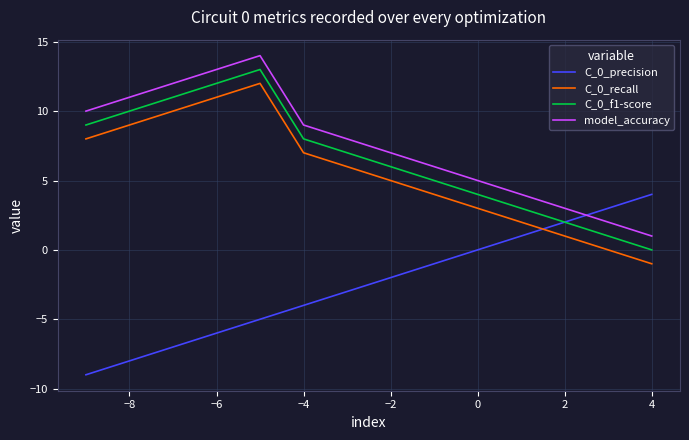

At how many categories does at least one series exceed -6?

14